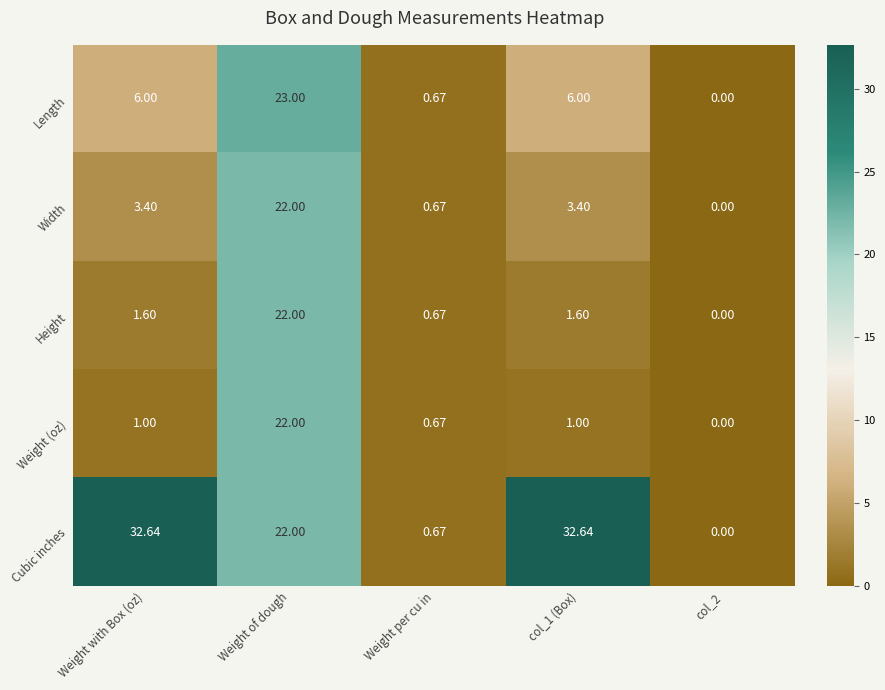

Rank the series at col_1 (Box) from highest to lowest value.

Cubic inches, Length, Width, Height, Weight (oz)